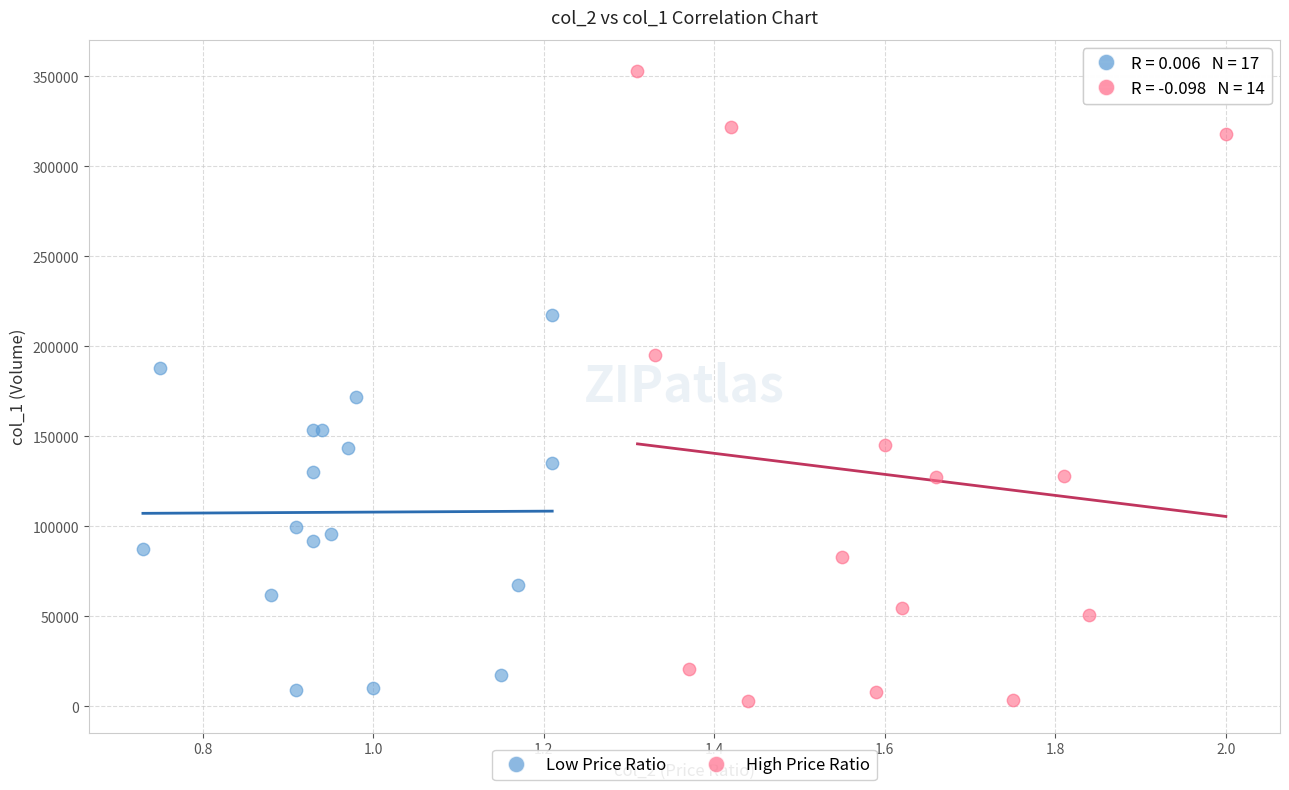

Which series has the widest spread of Y values?

High Price Ratio